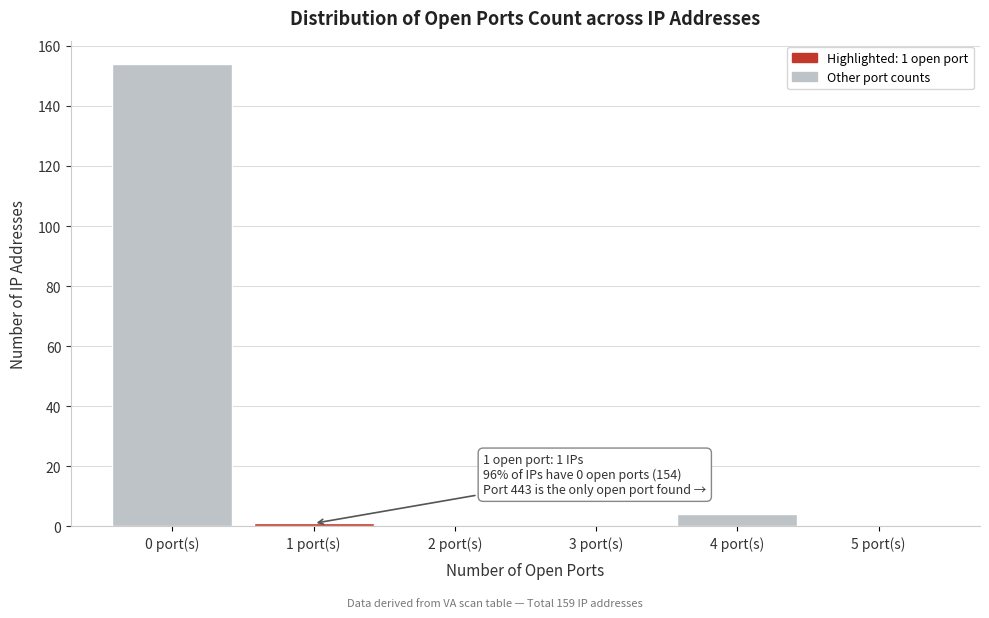

Which range on the x-axis has the tallest bar?

-0.5 to 0.5